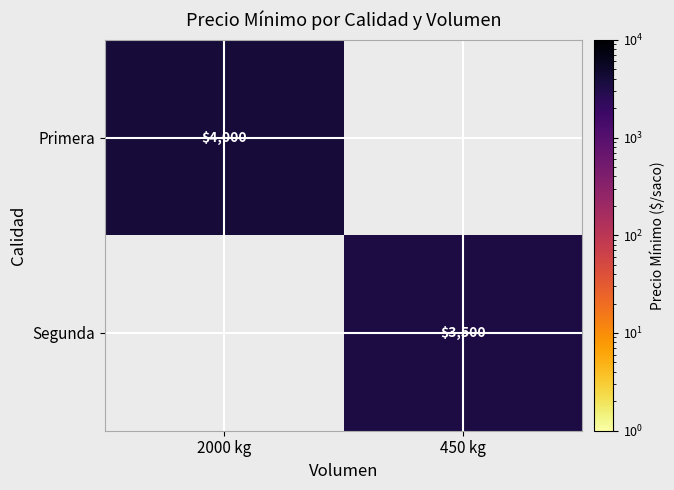

True or false: Segunda has a value of 3500 at 450 kg.

True